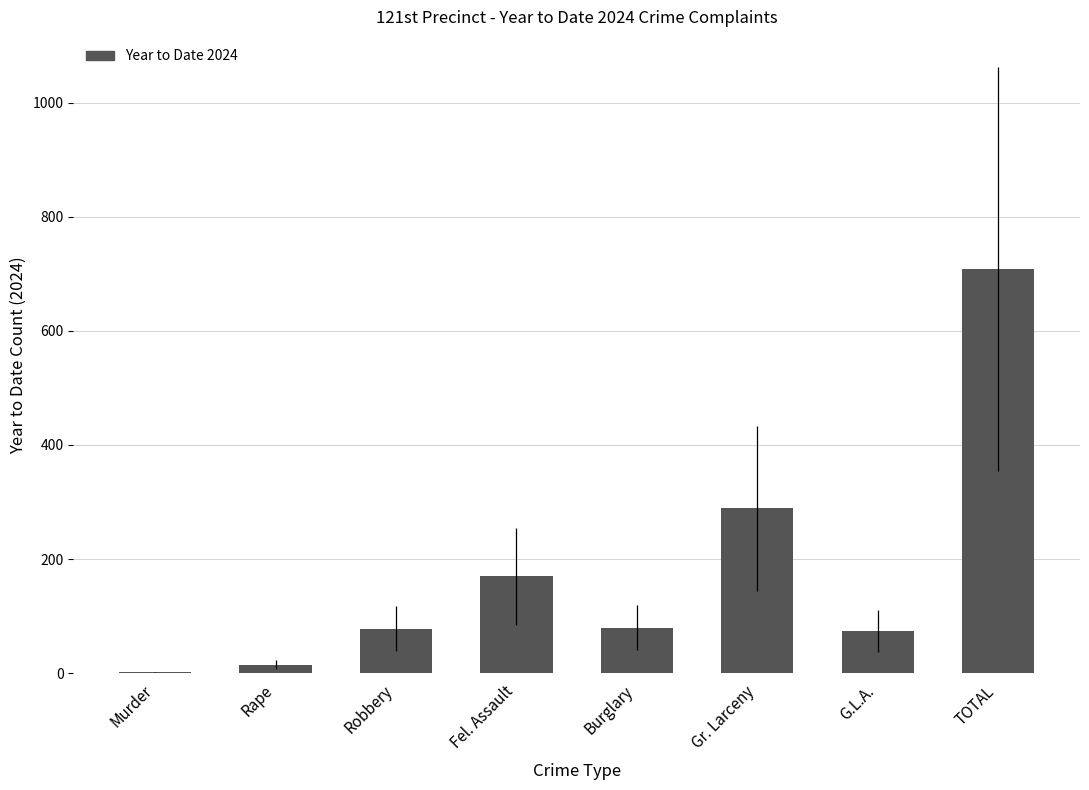

Read the value at TOTAL.

708